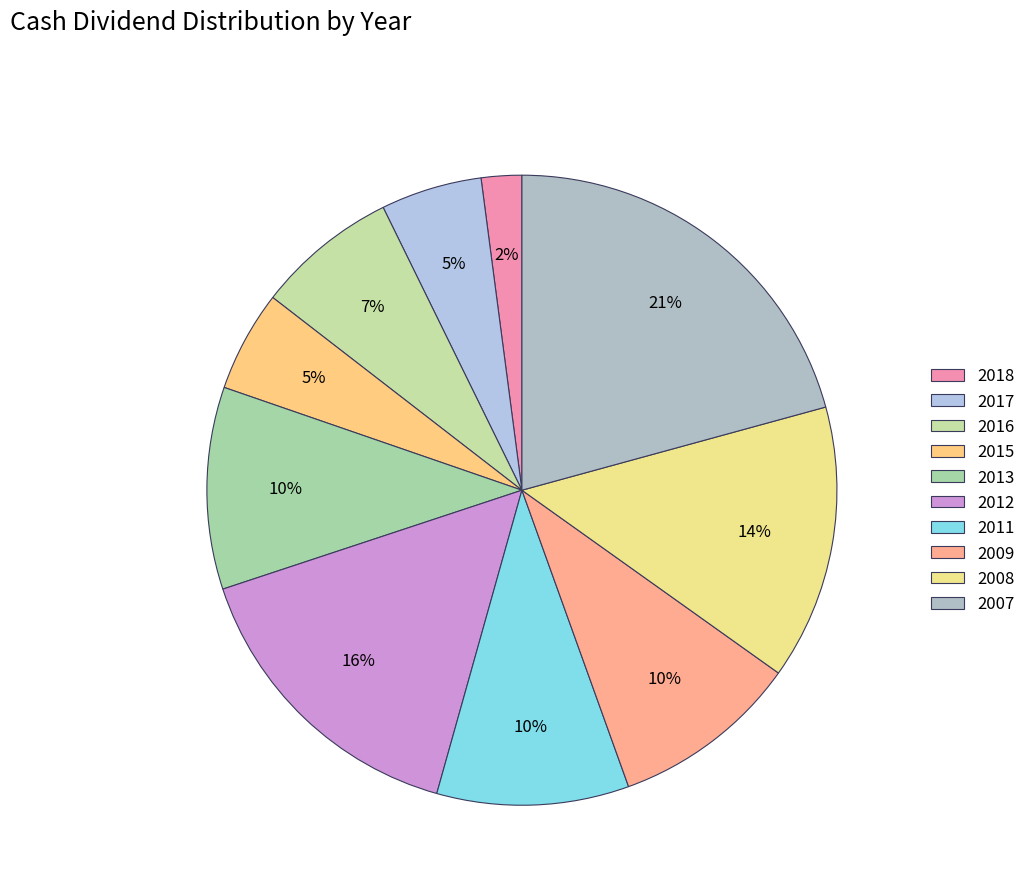

To the nearest percent, what is the average slice percentage?

10%